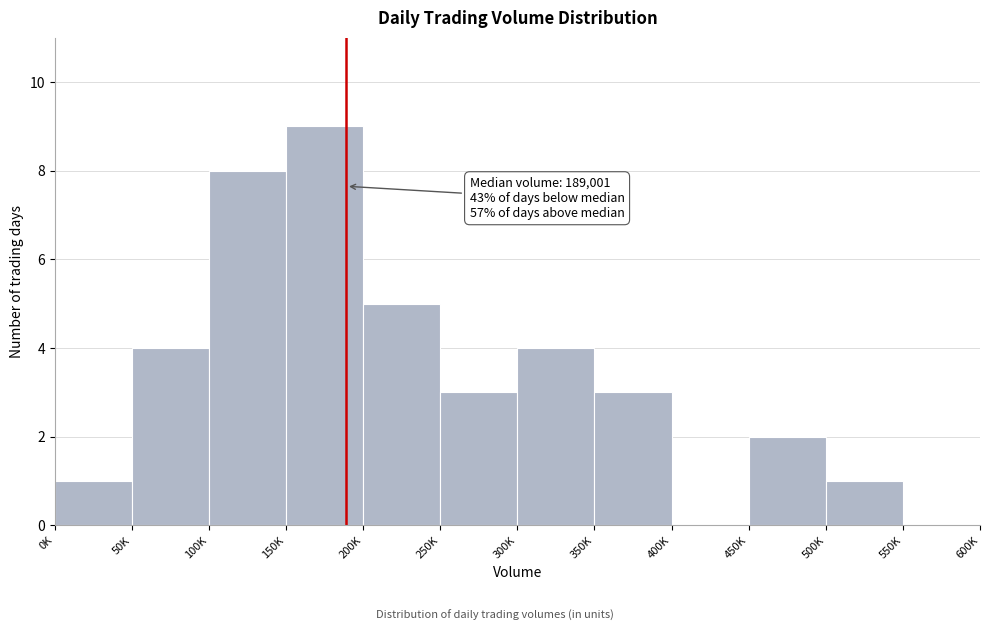

Reading right to left, transcribe all the data shown in this chart.

550K=0	500K=1	450K=2	400K=0	350K=3	300K=4	250K=3	200K=5	150K=9	100K=8	50K=4	0K=1